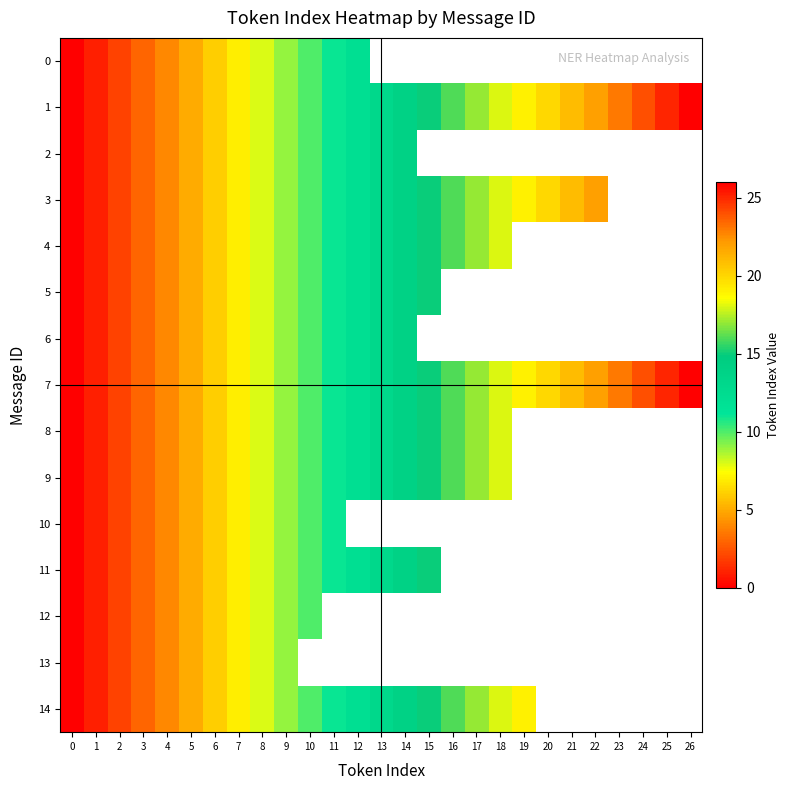

What is the difference between the 8 values at 13 and 2?

11.0